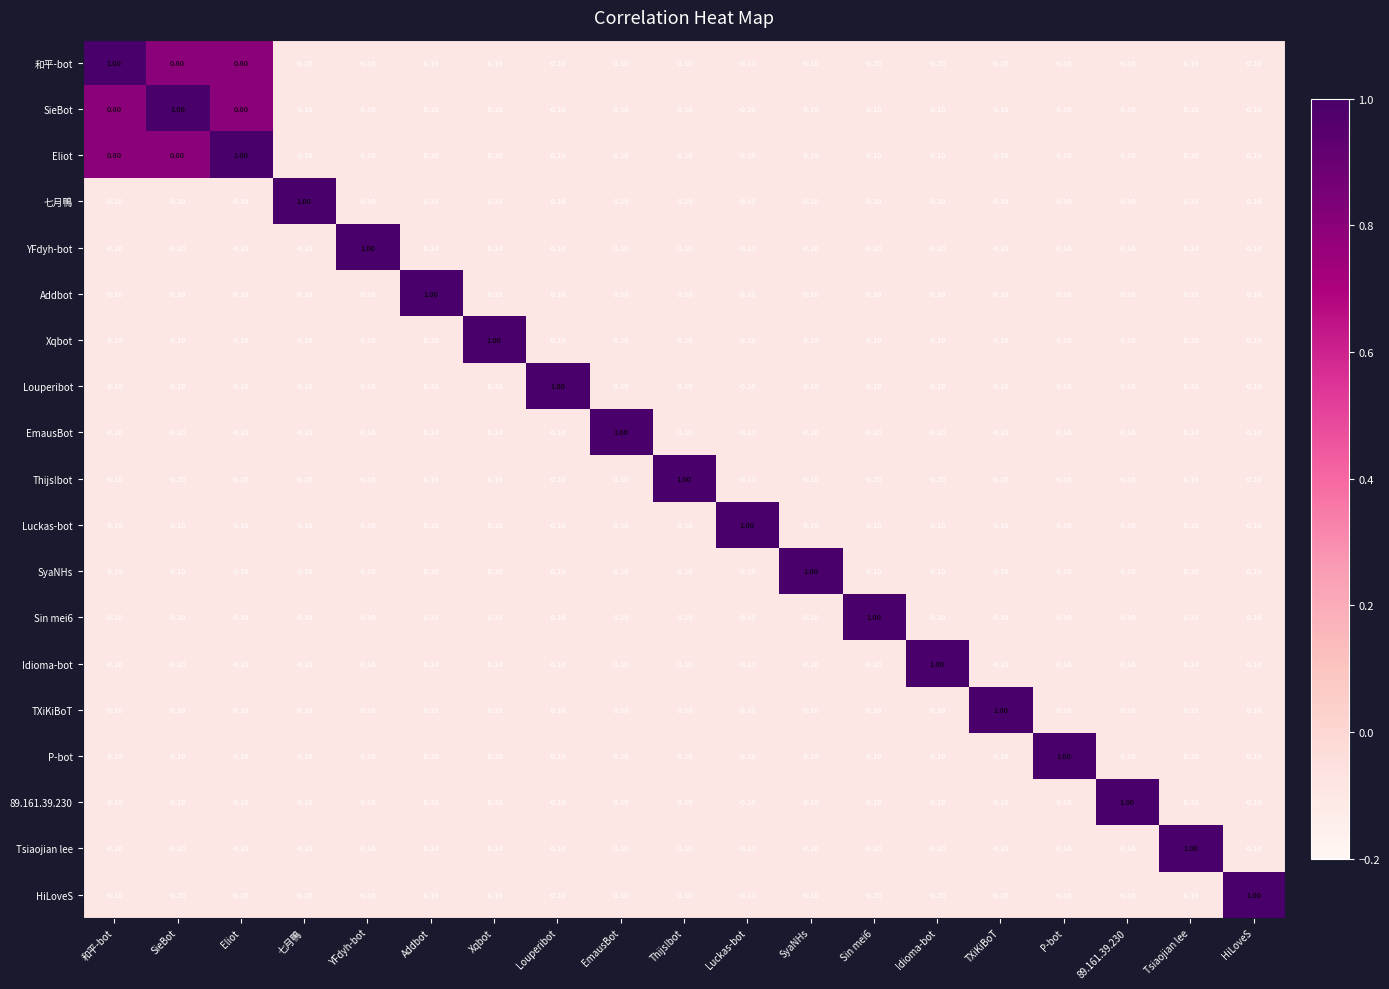

What is the difference between the maximum and minimum values in the Eliot series?

1.1